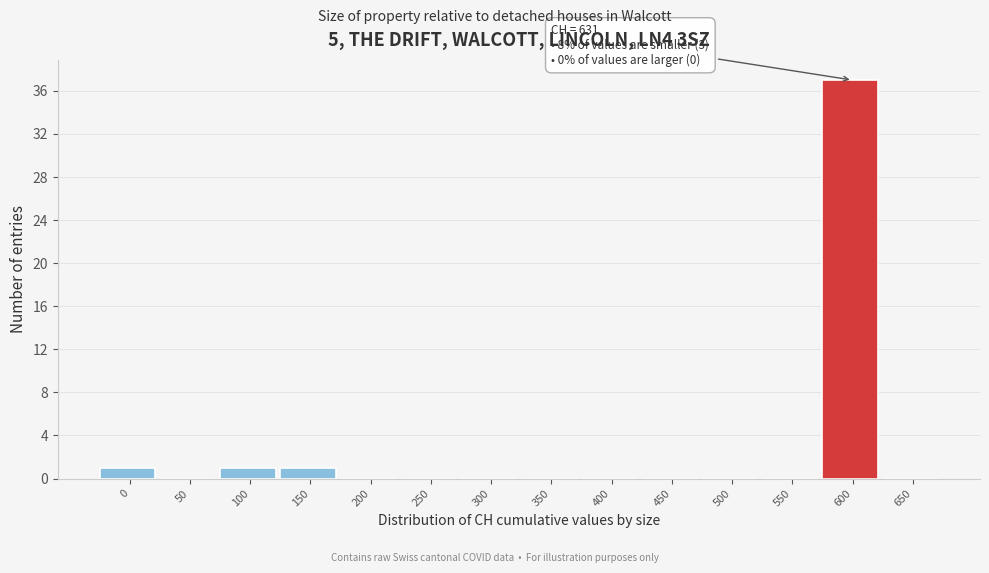

Reading left to right, extract all data points from this chart.

0=1	50=0	100=1	150=1	200=0	250=0	300=0	350=0	400=0	450=0	500=0	550=0	600=37	650=0